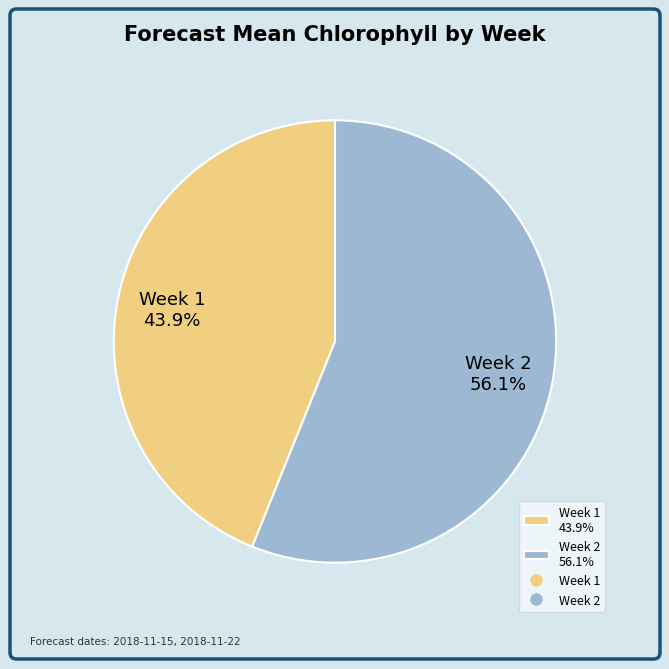

Does Week 2 represent more than half of the total?

Yes